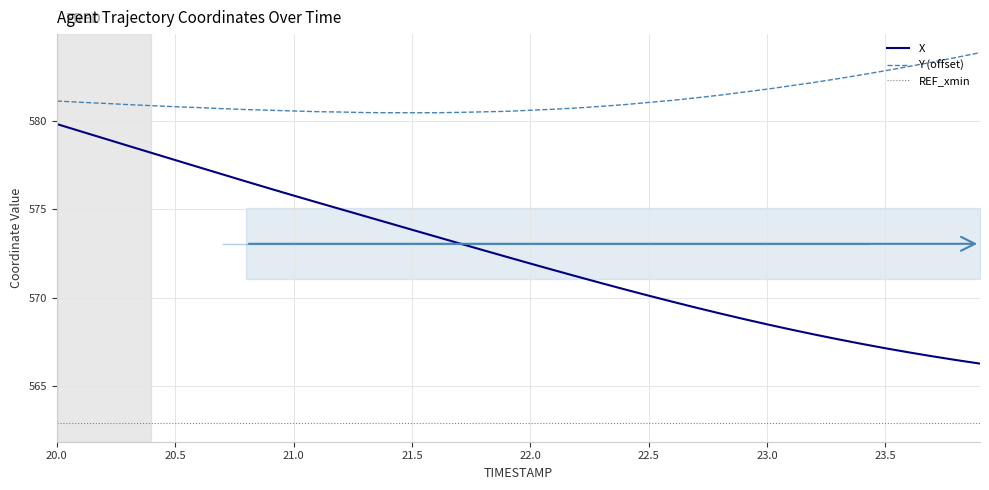

What is the minimum value for Y (offset)?

580.4